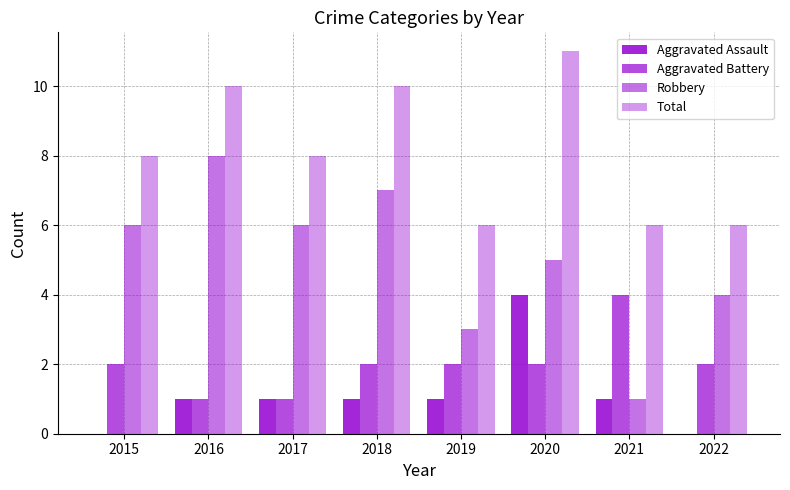

True or false: Aggravated Battery has a value of 4 at 2021.

True